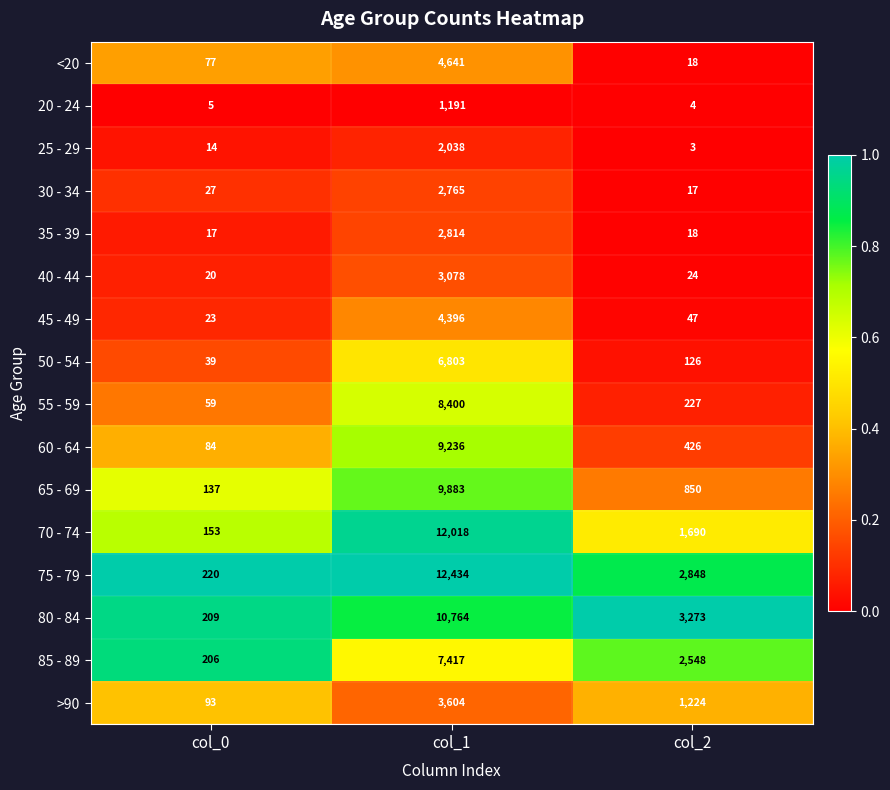

Which label corresponds to the largest value in the chart?

col_1